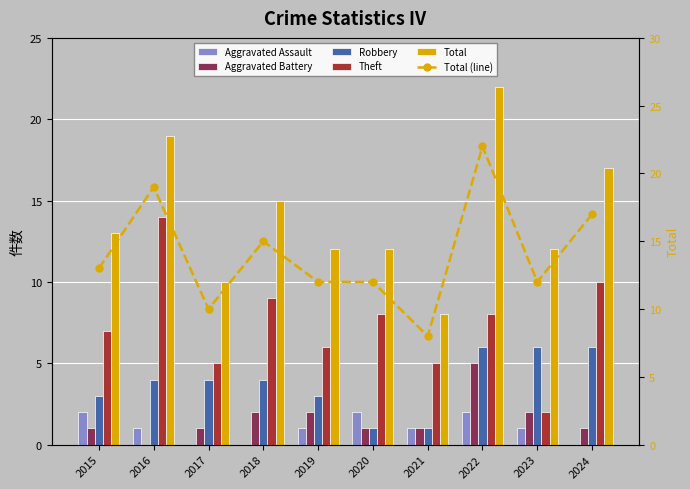

Reading left to right, list all the values displayed in this chart.

Aggravated Assault: 2015=2	2016=1	2017=0	2018=0	2019=1	2020=2	2021=1	2022=2	2023=1	2024=0
Aggravated Battery: 2015=1	2016=0	2017=1	2018=2	2019=2	2020=1	2021=1	2022=5	2023=2	2024=1
Robbery: 2015=3	2016=4	2017=4	2018=4	2019=3	2020=1	2021=1	2022=6	2023=6	2024=6
Theft: 2015=7	2016=14	2017=5	2018=9	2019=6	2020=8	2021=5	2022=8	2023=2	2024=10
Total: 2015=13	2016=19	2017=10	2018=15	2019=12	2020=12	2021=8	2022=22	2023=12	2024=17
Total (line): 2015=13	2016=19	2017=10	2018=15	2019=12	2020=12	2021=8	2022=22	2023=12	2024=17